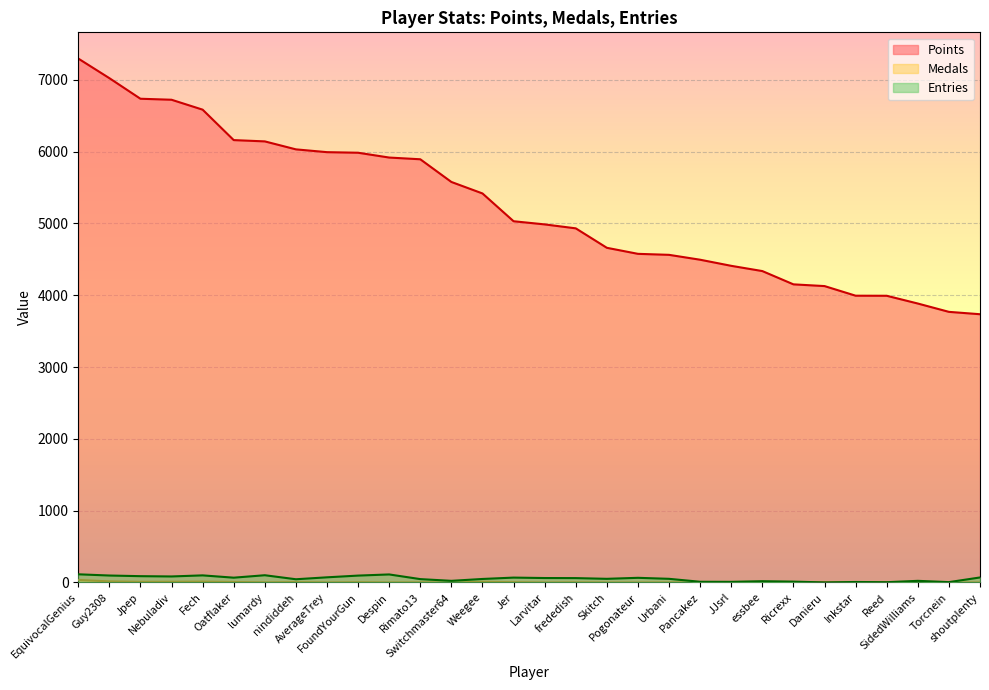

Which has a higher value, Guy2308 or Danieru?

Guy2308